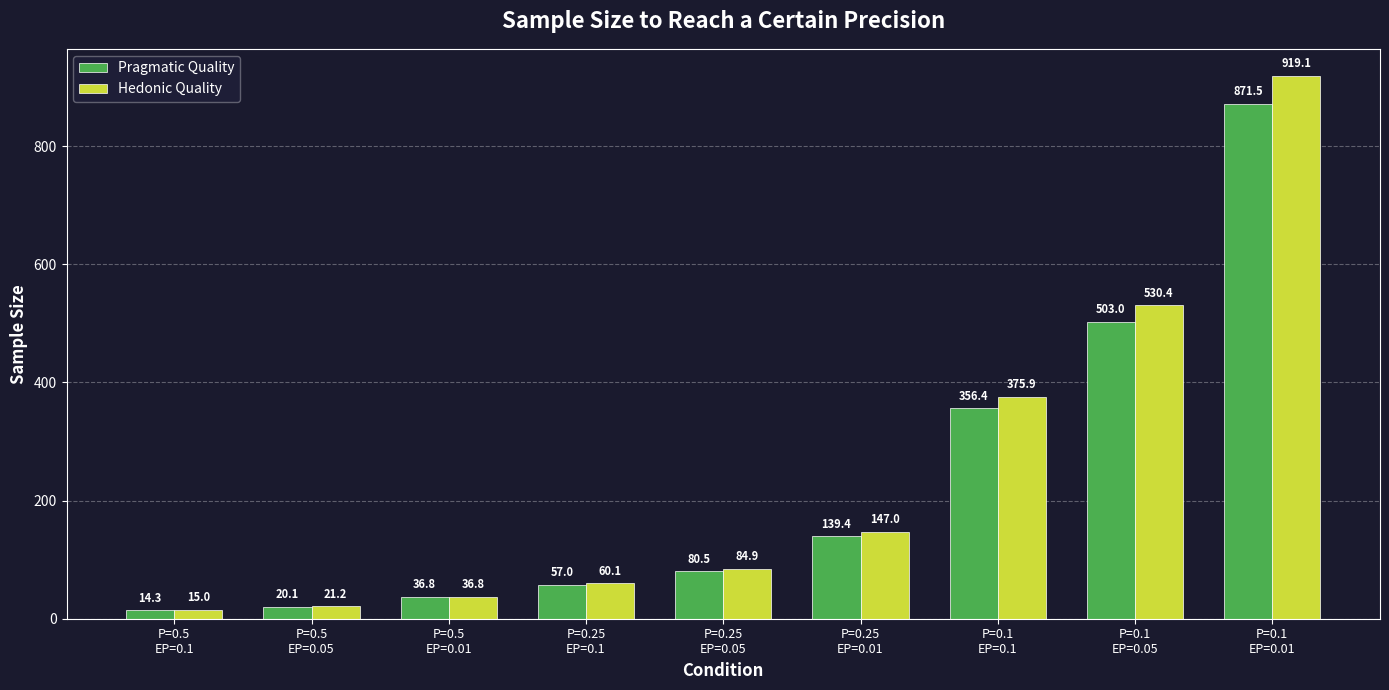

Which series has the widest spread of values?

Hedonic Quality